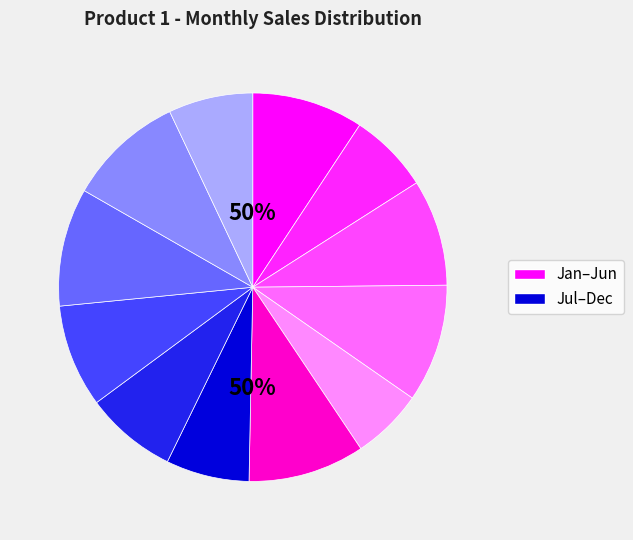

Rank the categories by value from lowest to highest.

May, Feb, Jul, Dec, Aug, Sep, Mar, Jan, Nov, Jun, Apr, Oct